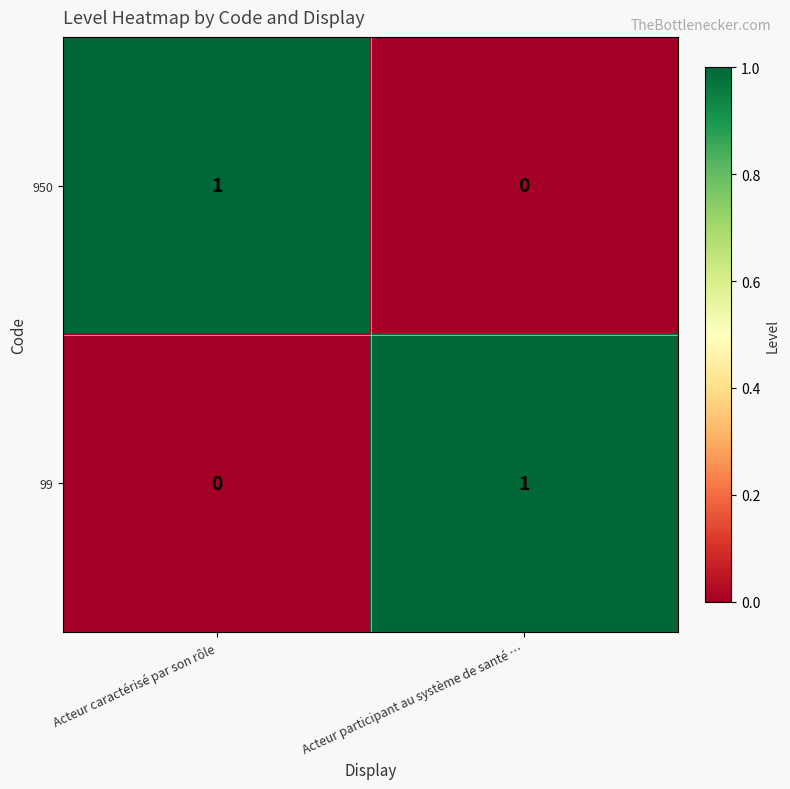

The 99 series shows 1 at Acteur participant au système de santé …. True or false?

True